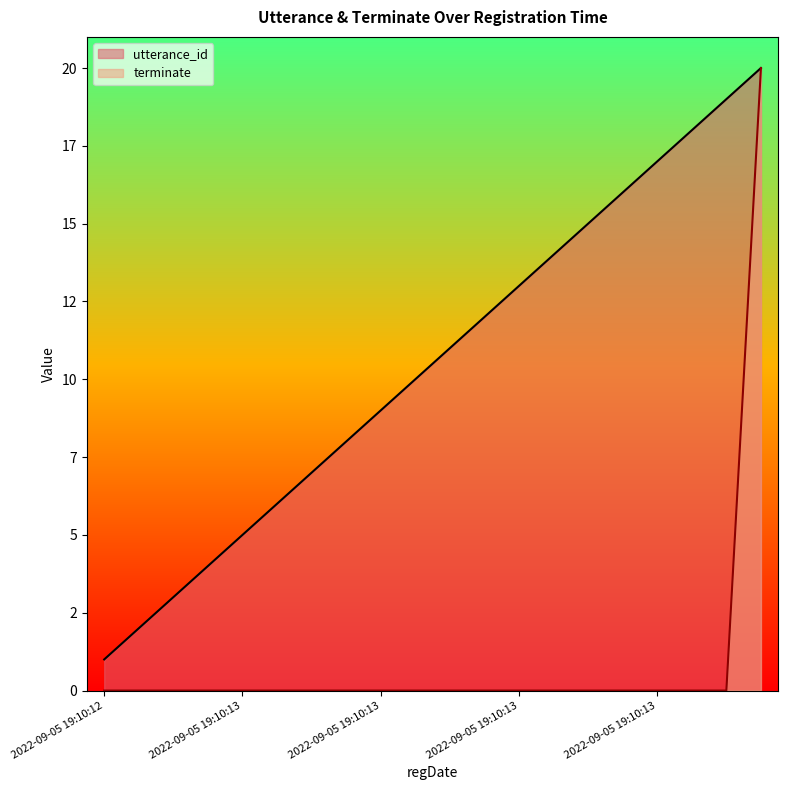

List the series in order of their overall mean, highest first.

utterance_id, terminate